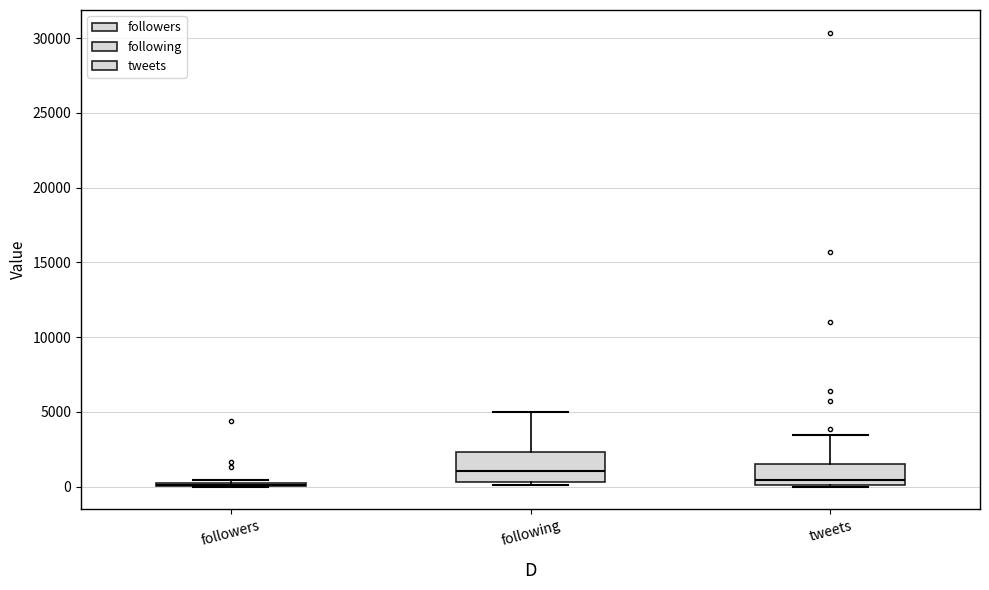

Reading left to right, transcribe this box plot: for each box, give where its median line is, the range the box spans, and where its two whiskers end, as read against the y-axis. The values are not printed on the chart, so give them approximately, as read against the axis.

followers: box collapsed to a line at 0, whiskers 0 to 500
following: median 1000, box 500 to 2500, whiskers 0 to 5000
tweets: median 500, box 0 to 1500, whiskers 0 to 3500